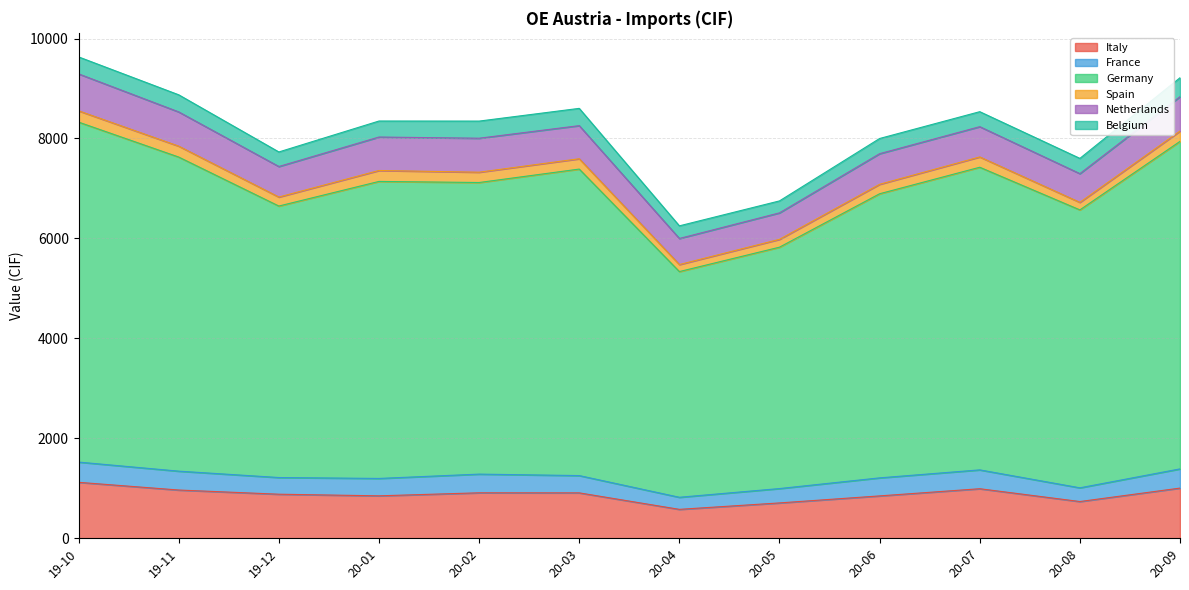

The Germany series shows 10072.6 at 2020-09-15. True or false?

False